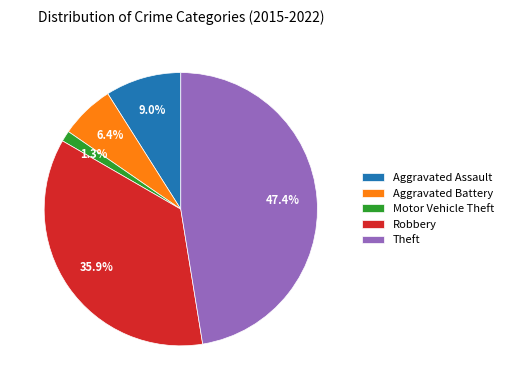

Count the number of slices in the pie.

5